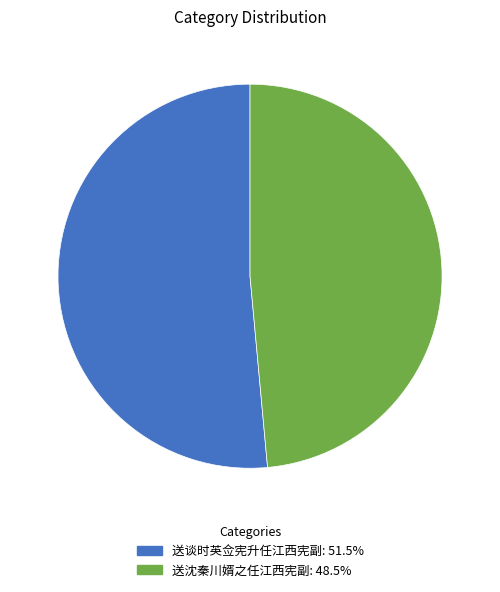

Do 送沈秦川婿之任江西宪副: 48.5% and 送谈时英佥宪升任江西宪副: 51.5% together represent more than half of the pie?

Yes